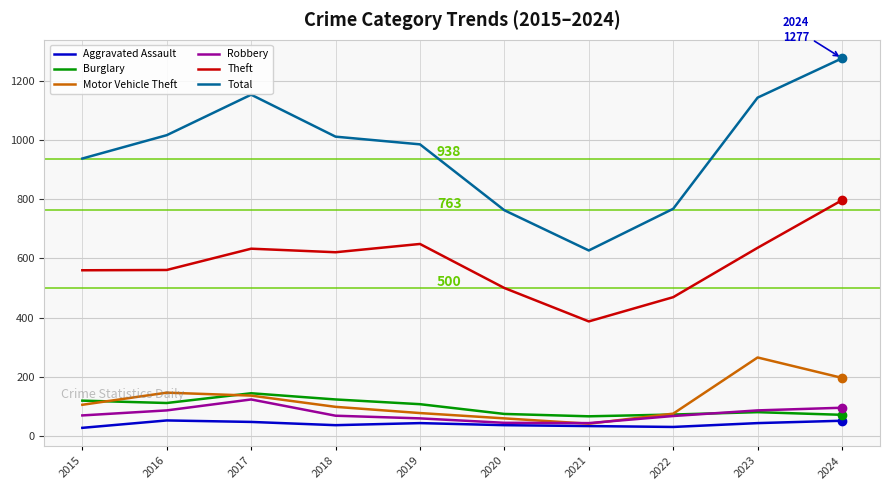

How many times do Motor Vehicle Theft and Burglary cross each other?

3